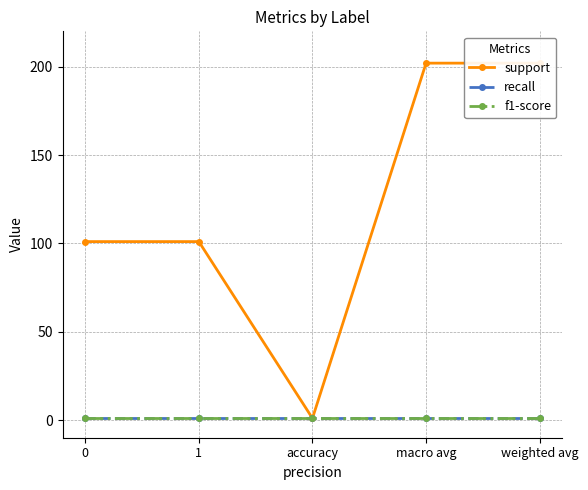

What is the sum of the recall values at 0 and accuracy?

2